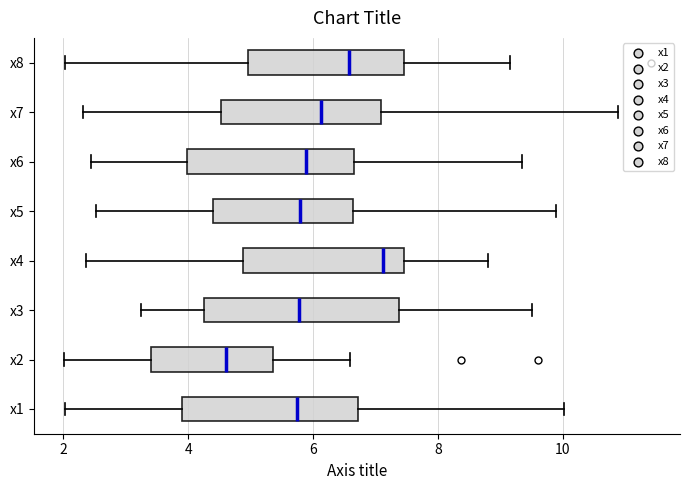

Comparing the boxes themselves (not the whiskers), which one is the widest?

x3